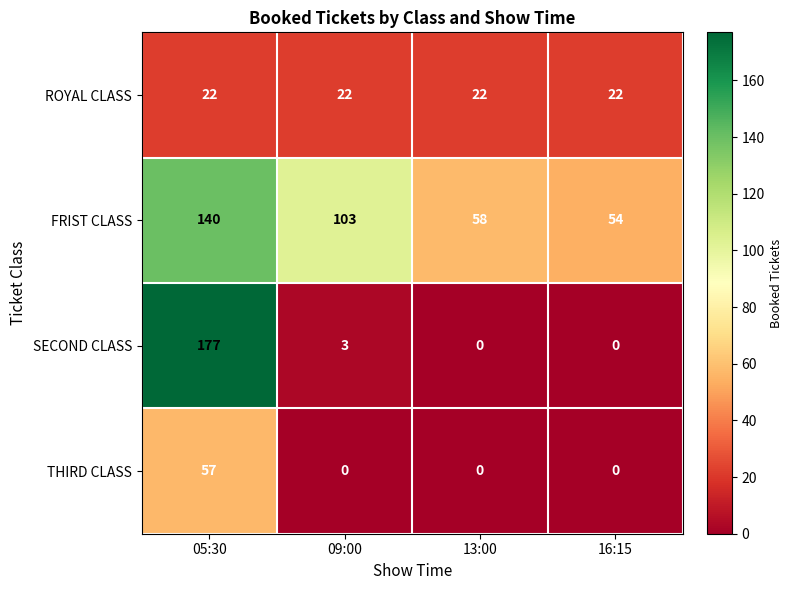

Which series has the largest total across all categories?

FRIST CLASS